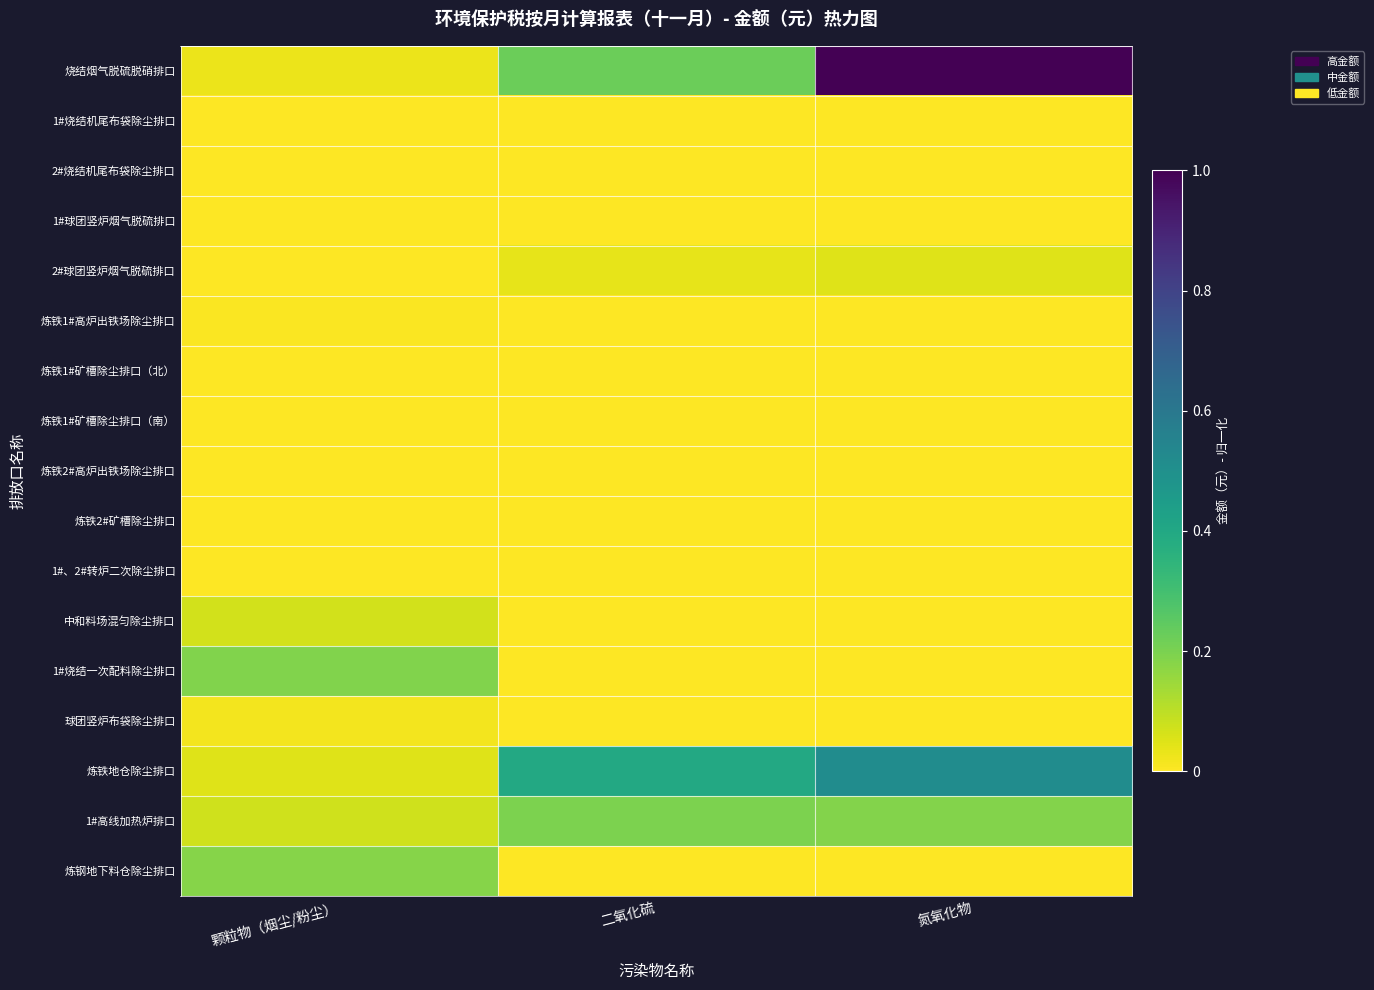

Reading left to right, list all the values displayed in this chart.

烧结烟气脱硫脱硝排口: 颗粒物（烟尘/粉尘）=0.0	二氧化硫=0.2	氮氧化物=1.0
1#烧结机尾布袋除尘排口: 颗粒物（烟尘/粉尘）=0.0	二氧化硫=0.0	氮氧化物=0.0
2#烧结机尾布袋除尘排口: 颗粒物（烟尘/粉尘）=0.0	二氧化硫=0.0	氮氧化物=0.0
1#球团竖炉烟气脱硫排口: 颗粒物（烟尘/粉尘）=0.0	二氧化硫=0.0	氮氧化物=0.0
2#球团竖炉烟气脱硫排口: 颗粒物（烟尘/粉尘）=0.0	二氧化硫=0.0	氮氧化物=0.0
炼铁1#高炉出铁场除尘排口: 颗粒物（烟尘/粉尘）=0.0	二氧化硫=0.0	氮氧化物=0.0
炼铁1#矿槽除尘排口（北）: 颗粒物（烟尘/粉尘）=0.0	二氧化硫=0.0	氮氧化物=0.0
炼铁1#矿槽除尘排口（南）: 颗粒物（烟尘/粉尘）=0.0	二氧化硫=0.0	氮氧化物=0.0
炼铁2#高炉出铁场除尘排口: 颗粒物（烟尘/粉尘）=0.0	二氧化硫=0.0	氮氧化物=0.0
炼铁2#矿槽除尘排口: 颗粒物（烟尘/粉尘）=0.0	二氧化硫=0.0	氮氧化物=0.0
1#、2#转炉二次除尘排口: 颗粒物（烟尘/粉尘）=0.0	二氧化硫=0.0	氮氧化物=0.0
中和料场混匀除尘排口: 颗粒物（烟尘/粉尘）=0.1	二氧化硫=0.0	氮氧化物=0.0
1#烧结一次配料除尘排口: 颗粒物（烟尘/粉尘）=0.2	二氧化硫=0.0	氮氧化物=0.0
球团竖炉布袋除尘排口: 颗粒物（烟尘/粉尘）=0.0	二氧化硫=0.0	氮氧化物=0.0
炼铁地仓除尘排口: 颗粒物（烟尘/粉尘）=0.0	二氧化硫=0.4	氮氧化物=0.5
1#高线加热炉排口: 颗粒物（烟尘/粉尘）=0.1	二氧化硫=0.2	氮氧化物=0.2
炼钢地下料仓除尘排口: 颗粒物（烟尘/粉尘）=0.2	二氧化硫=0.0	氮氧化物=0.0